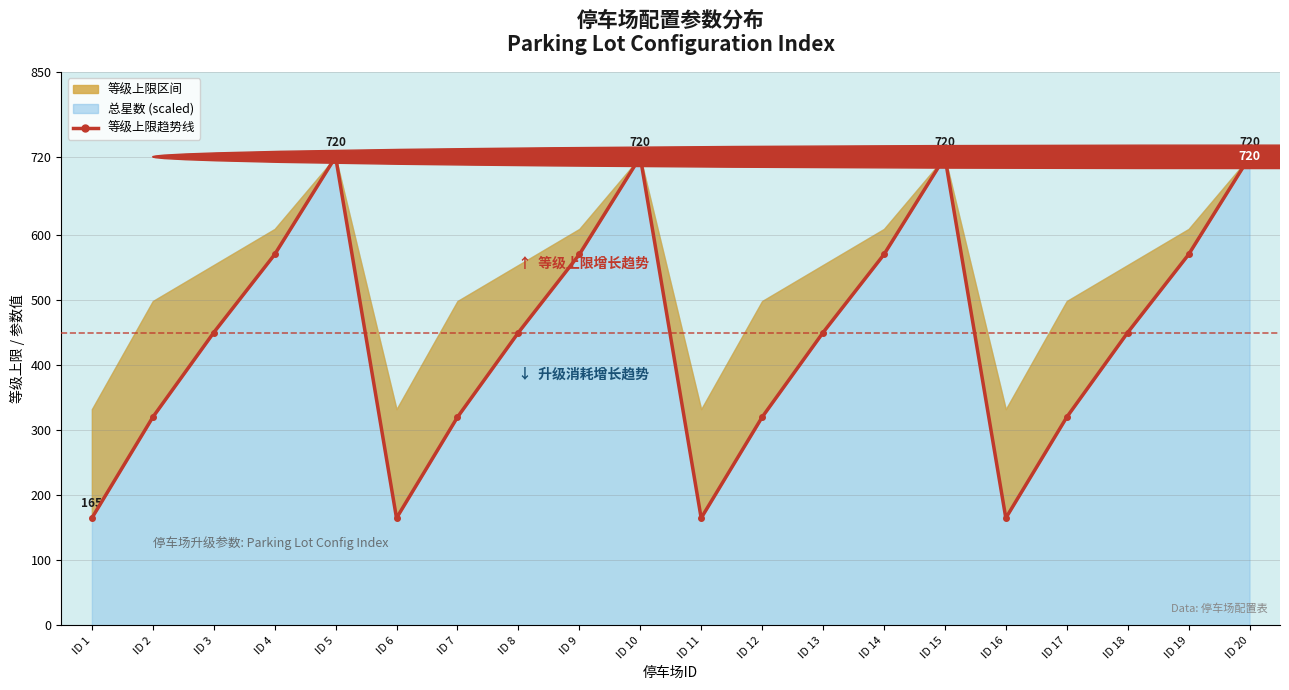

How many values exceed 450?

8